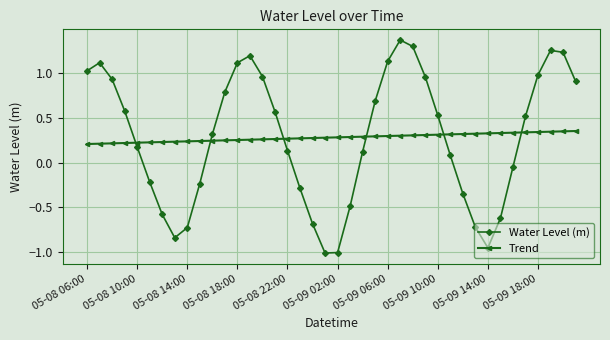

After their last crossing, which series has the higher values: Trend or Water Level (m)?

Water Level (m)